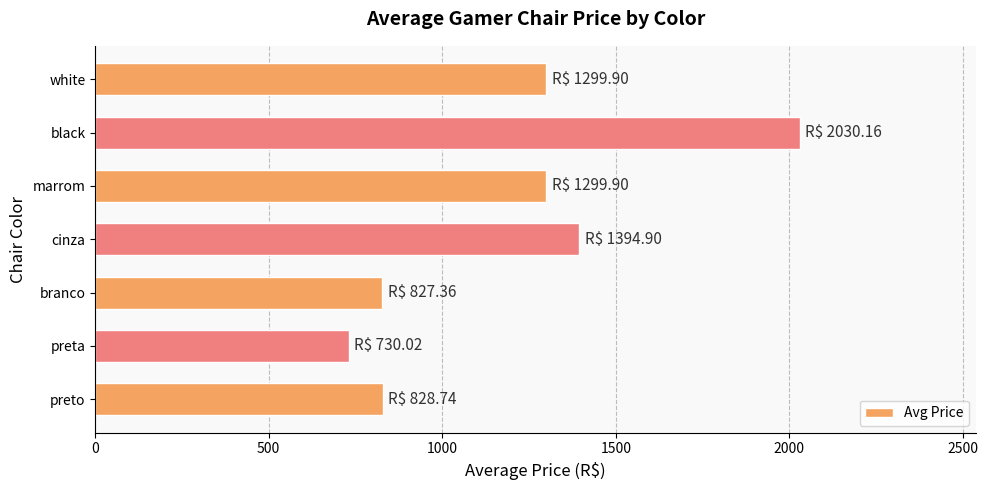

Which category has the highest value across all series?

black